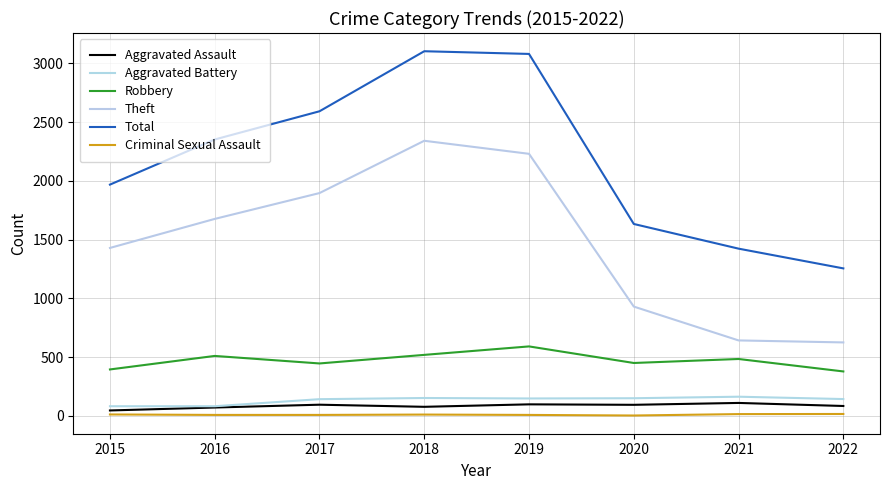

Is it true that Total equals 4355 at 2019?

False